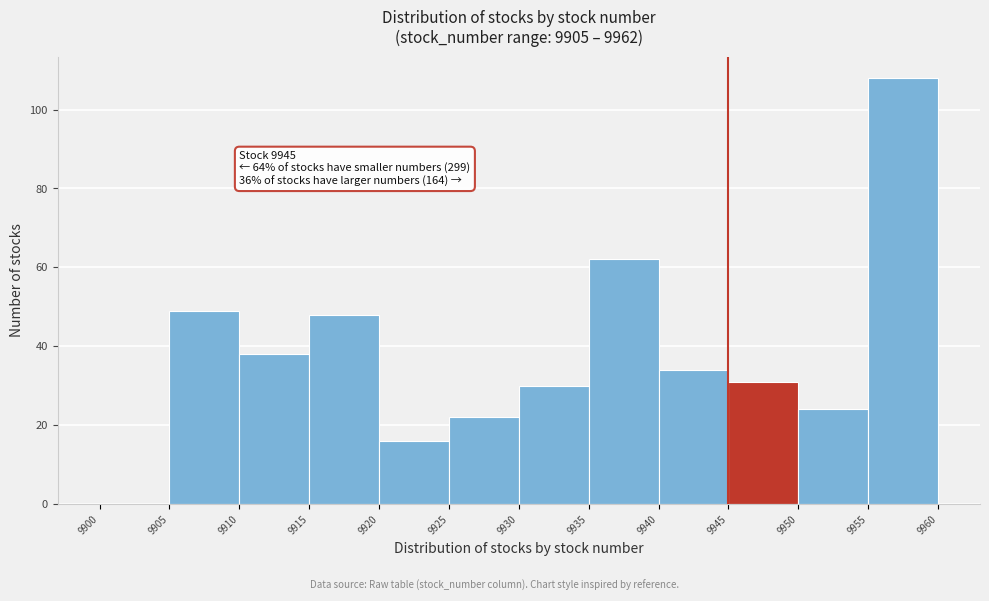

Over which range of the x-axis is the bar tallest?

9955 to 9960